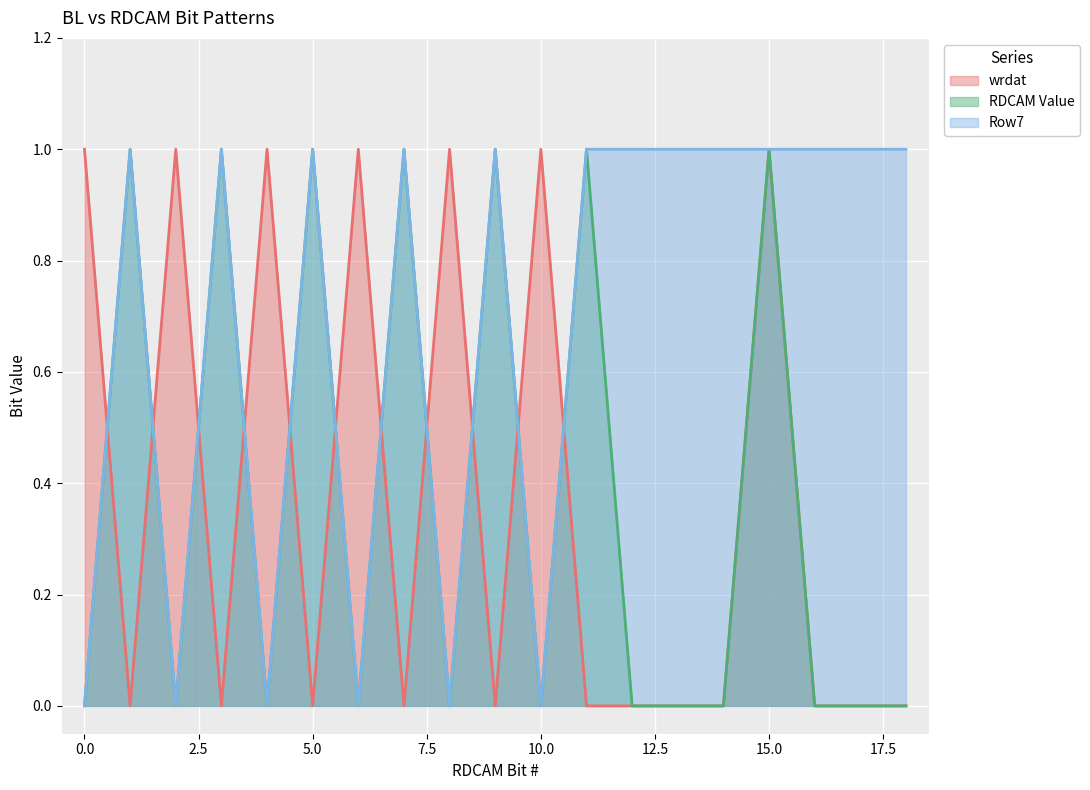

What is the maximum value for Row7?

1